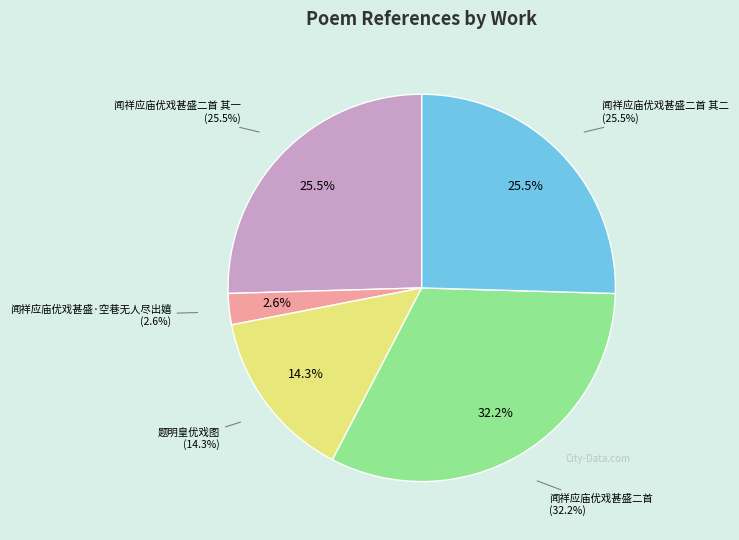

To the nearest percent, what portion does 题明皇优戏图 represent?

14%